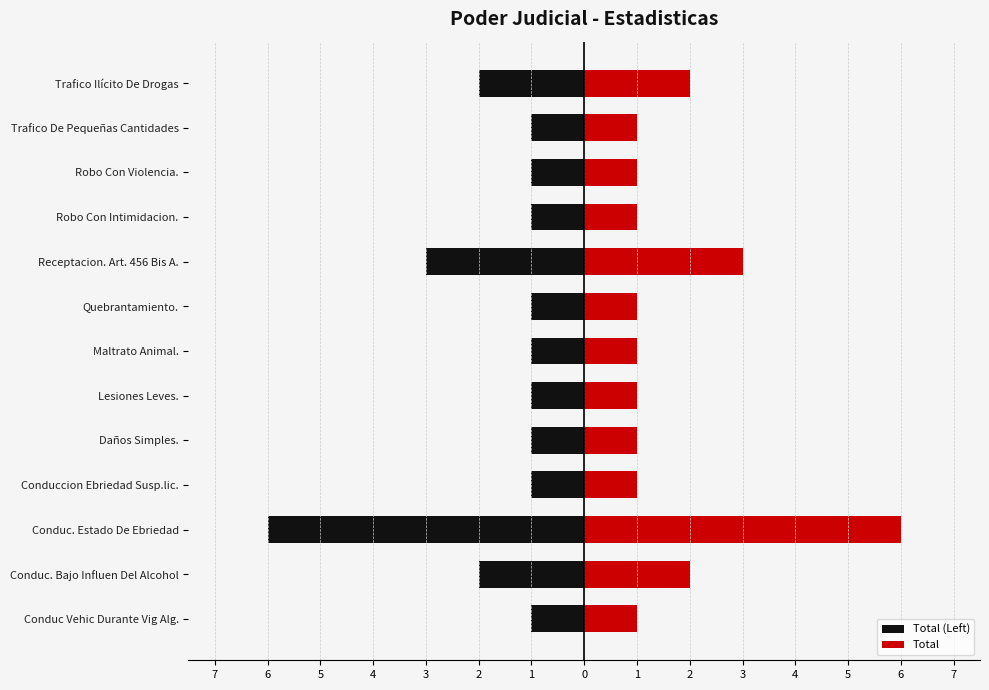

What is the value of the Total (Left) bar at the 7th from the left?

-1